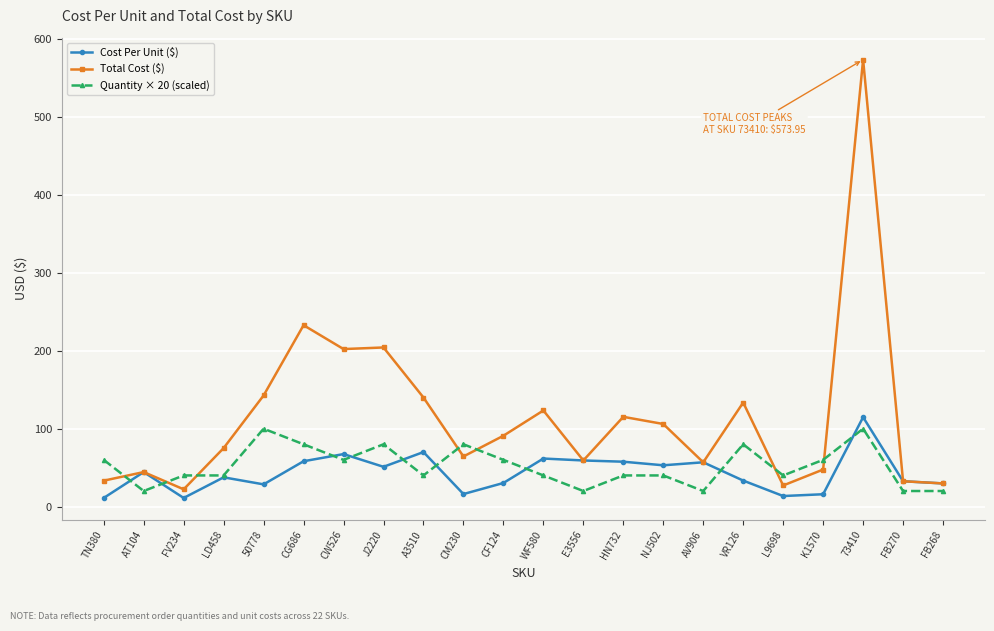

How many lines are shown in the chart?

3